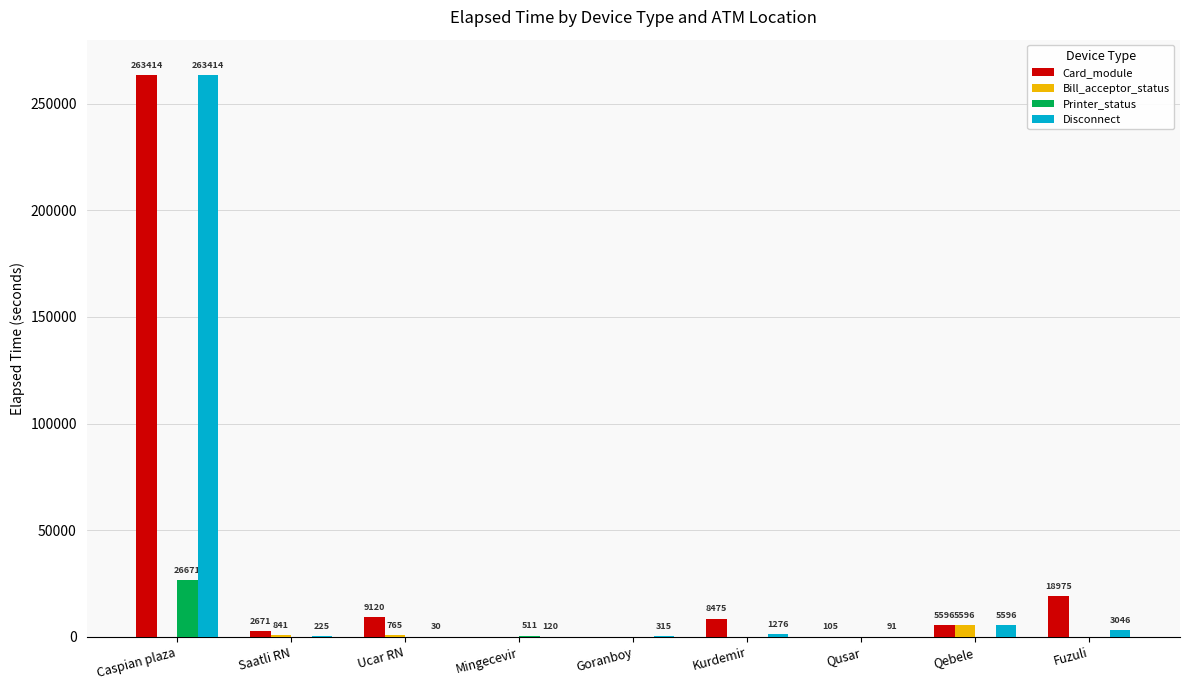

Reading right to left, transcribe all the data shown in this chart.

Card_module: Fuzuli=18975	Qebele=5596	Qusar=105	Kurdemir=8475	Goranboy=0	Mingecevir=0	Ucar RN=9120	Saatli RN=2671	Caspian plaza=263414
Bill_acceptor_status: Fuzuli=0	Qebele=5596	Qusar=0	Kurdemir=0	Goranboy=0	Mingecevir=0	Ucar RN=765	Saatli RN=841	Caspian plaza=0
Printer_status: Fuzuli=0	Qebele=0	Qusar=0	Kurdemir=0	Goranboy=0	Mingecevir=511	Ucar RN=0	Saatli RN=0	Caspian plaza=26671
Disconnect: Fuzuli=3046	Qebele=5596	Qusar=91	Kurdemir=1276	Goranboy=315	Mingecevir=120	Ucar RN=30	Saatli RN=225	Caspian plaza=263414